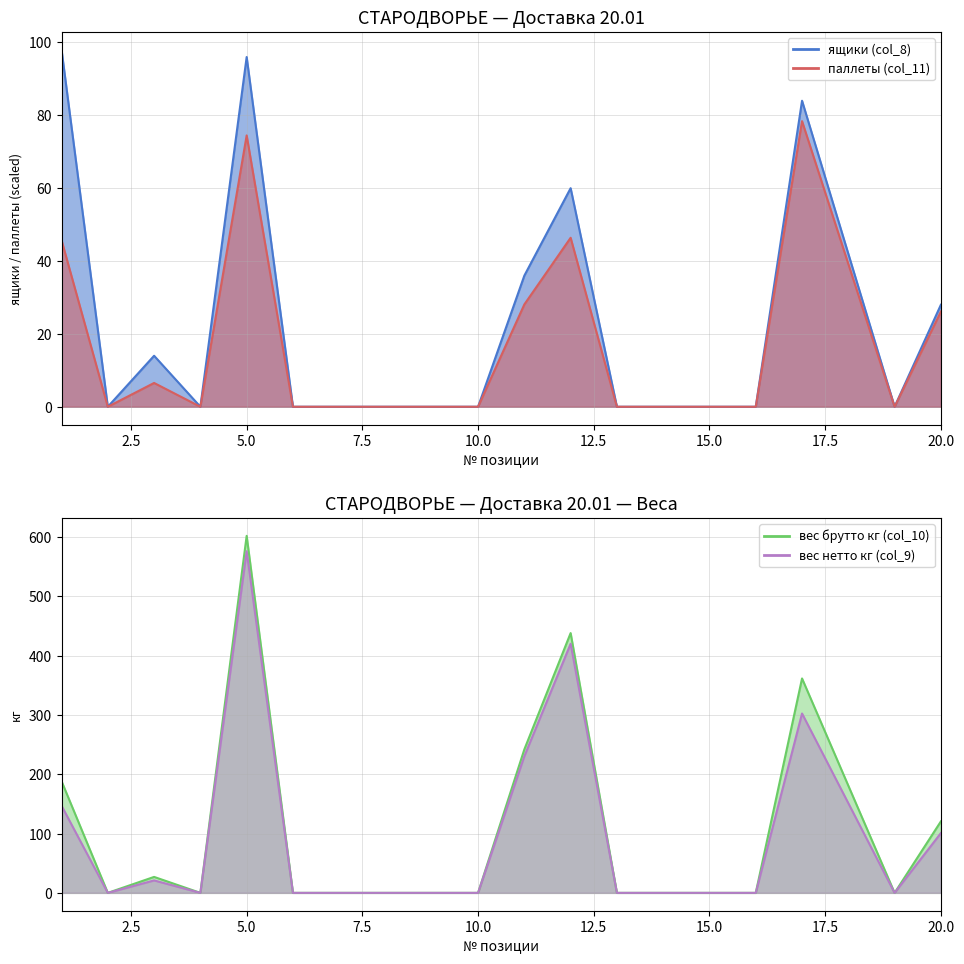

True or false: вес брутто кг (col_10) and вес нетто кг (col_9) cross at least once.

False